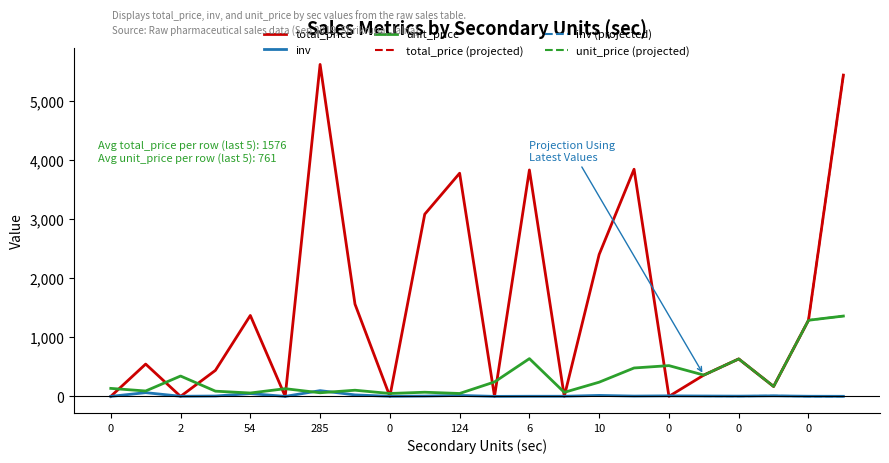

The inv series shows 0 at 0. True or false?

False